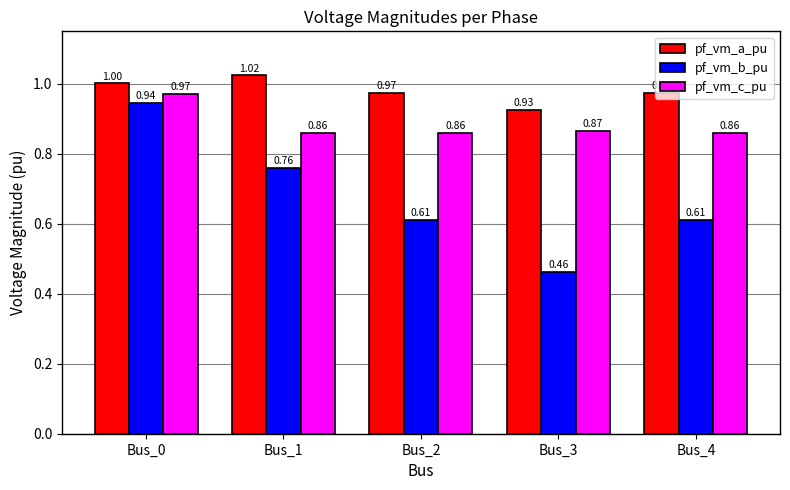

List the series in order of their peak value, lowest first.

pf_vm_b_pu, pf_vm_c_pu, pf_vm_a_pu